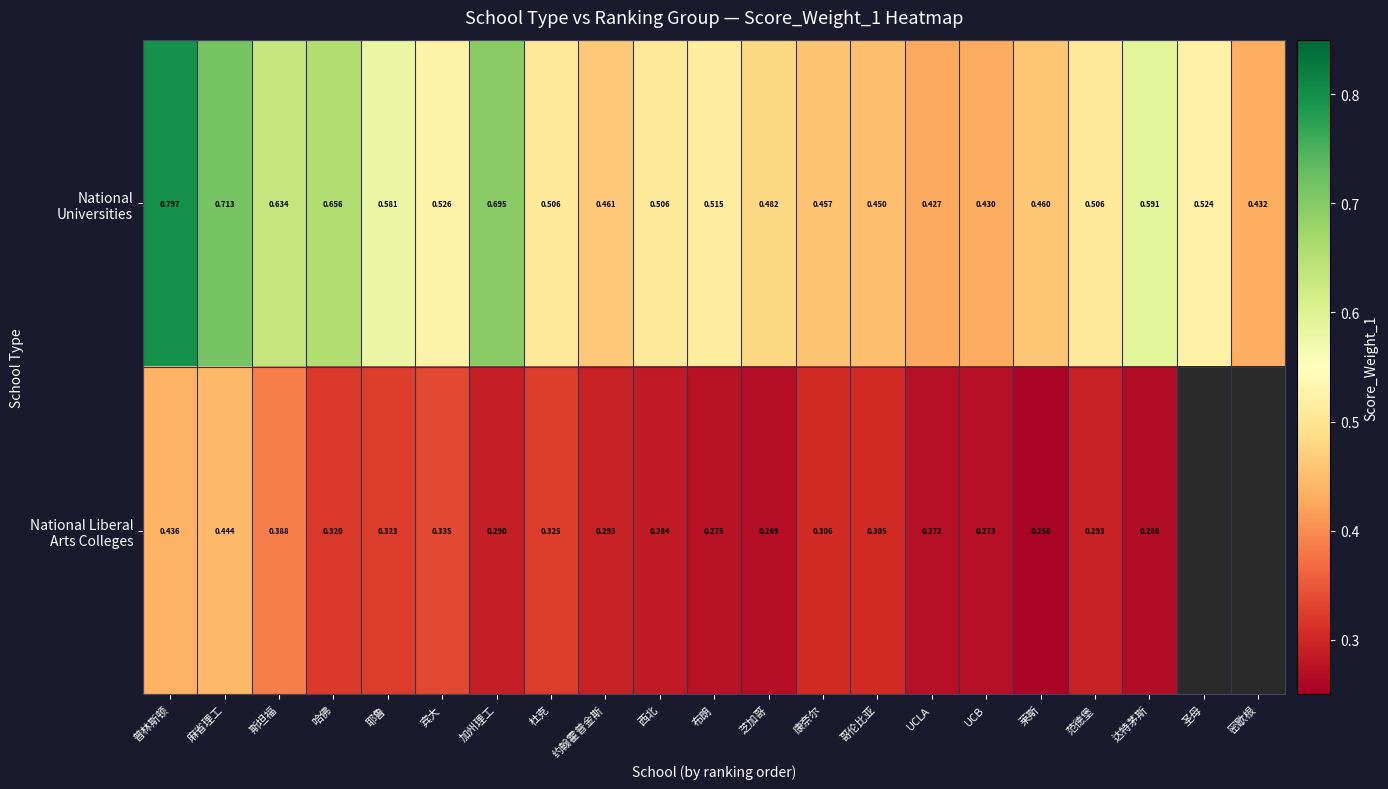

True or false: National Liberal Arts Colleges has a value of 0.3 at 康奈尔.

True